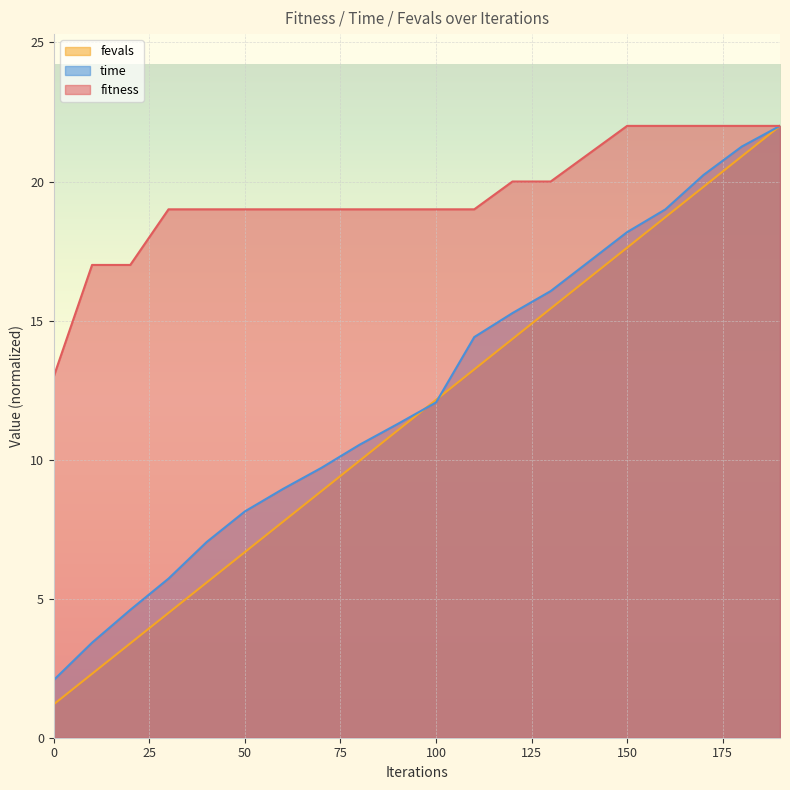

What are all the series names shown in the legend?

fevals, time, fitness